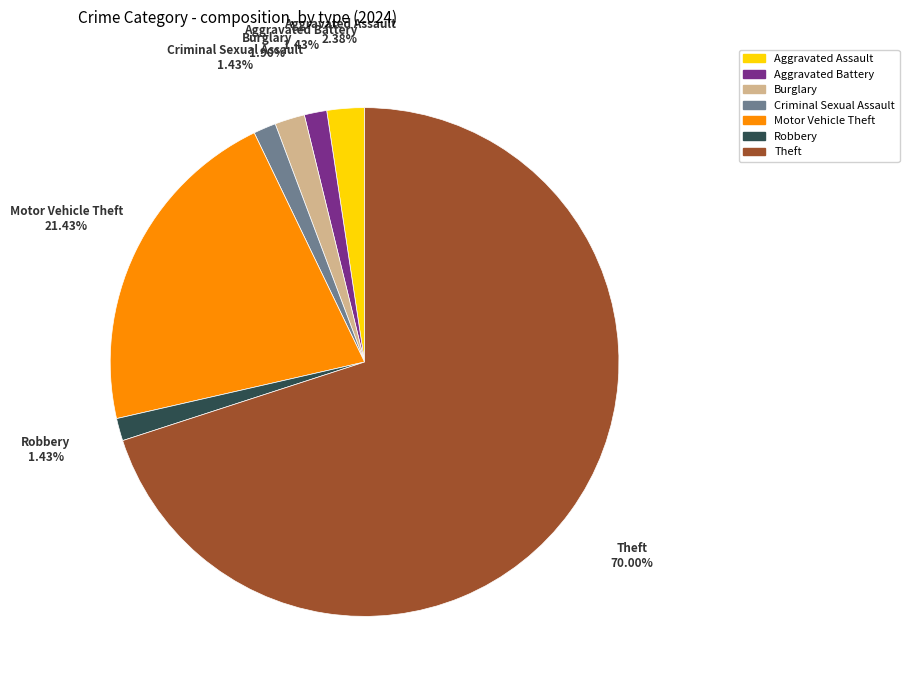

To the nearest percent, what is the difference between the largest and smallest slice percentages?

69%